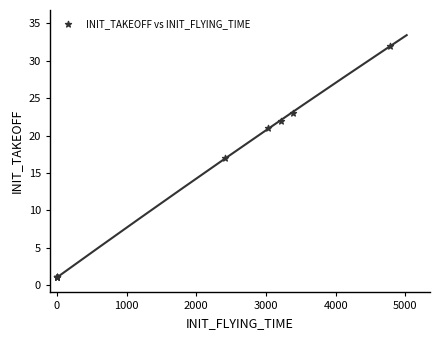

What Y value in the scatter plot is closest to 16?

17